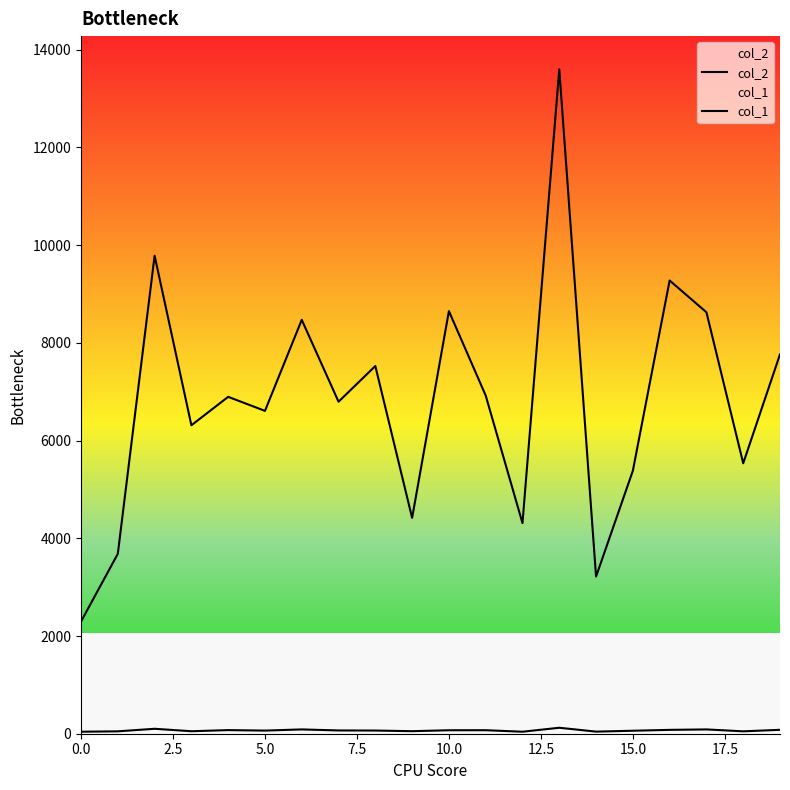

At how many categories does at least one series exceed 12505?

1